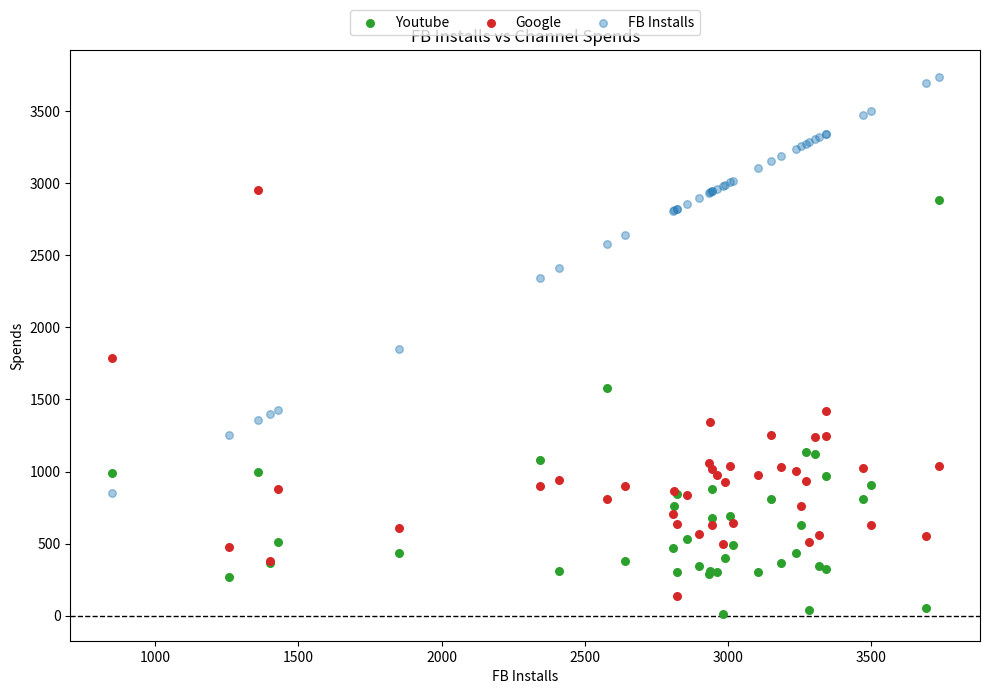

In the FB Installs series, what Y value is closest to 2291?

2342.9